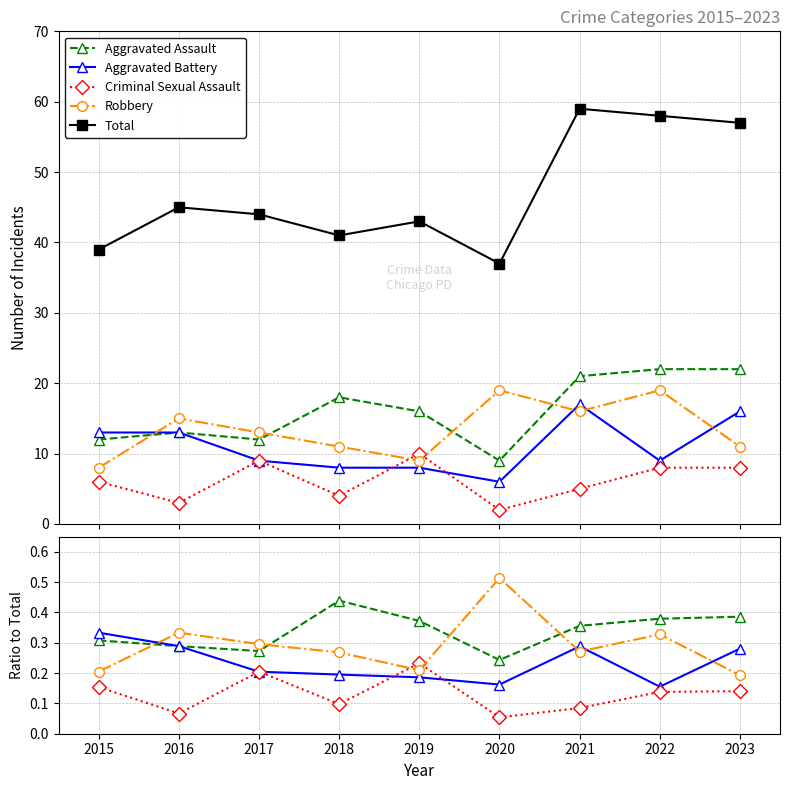

What is the difference between the maximum and minimum values in the Criminal Sexual Assault series?

0.2